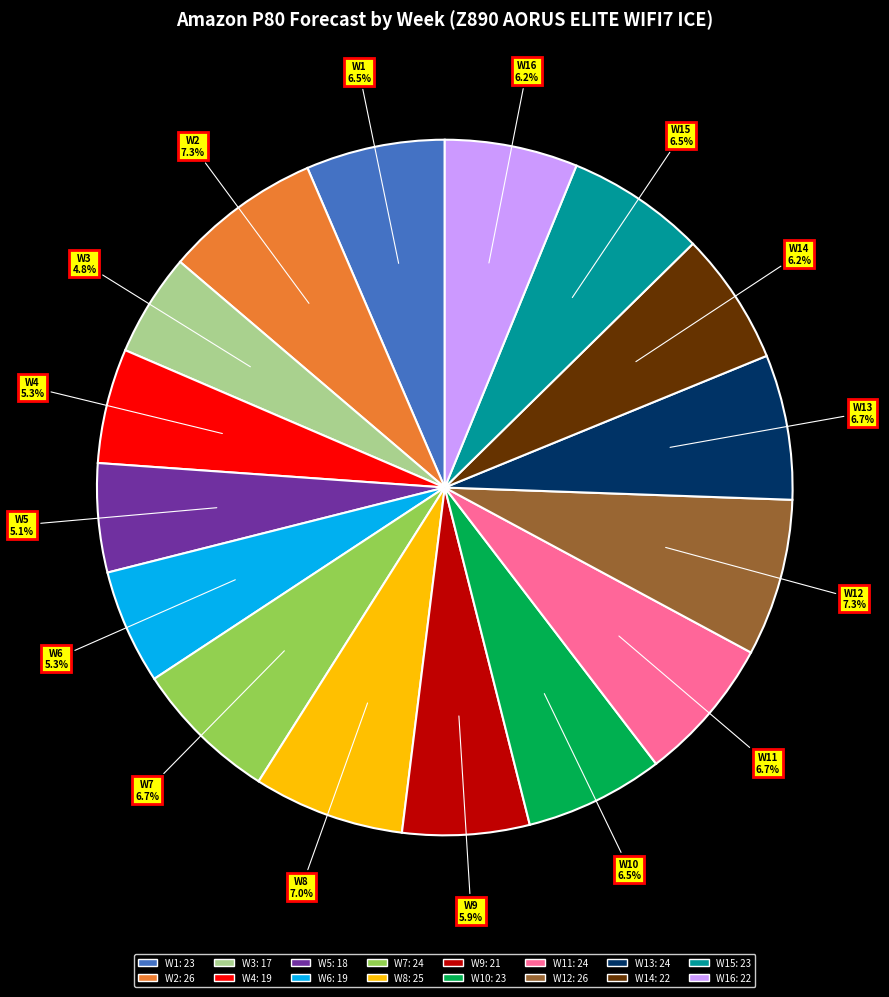

How many slices are in this pie chart?

16